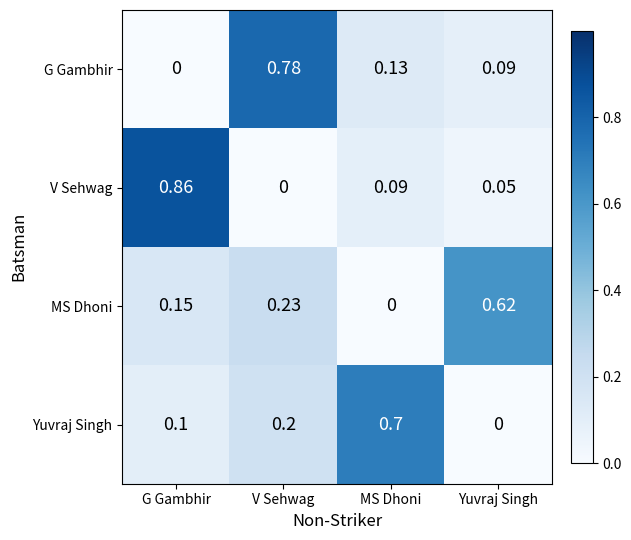

Which series changed the most between V Sehwag and Yuvraj Singh?

G Gambhir